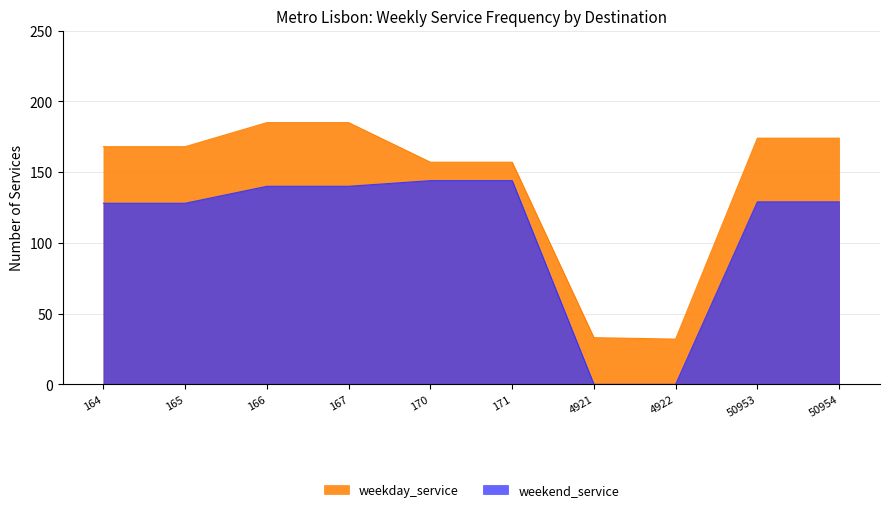

Rank the categories by weekend_service value from lowest to highest.

4921, 4922, 164, 165, 50953, 50954, 166, 167, 170, 171